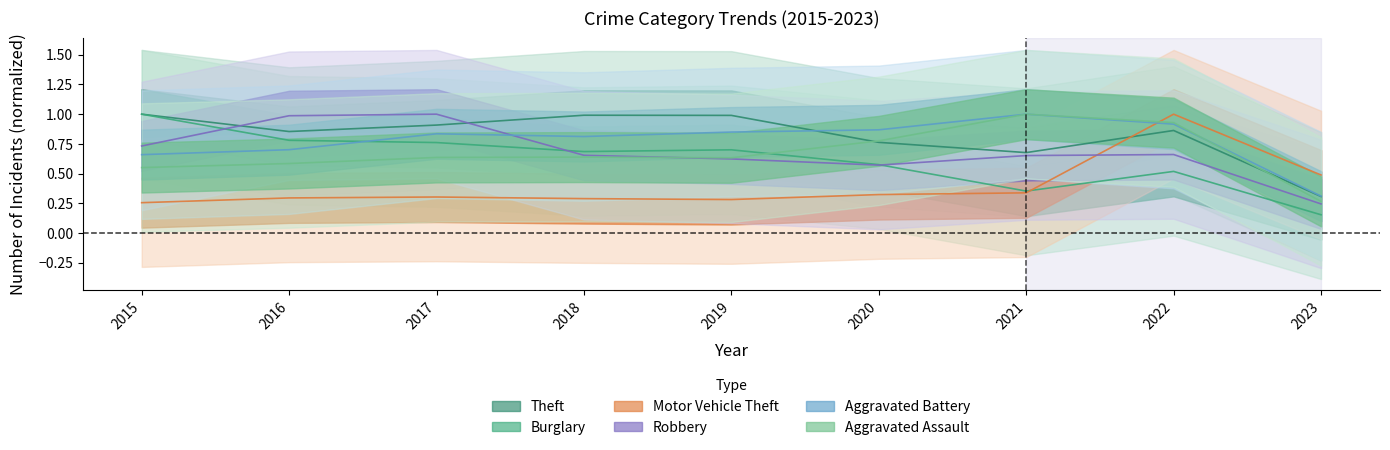

What is the approximate value of Motor Vehicle Theft at 2022?

1.0